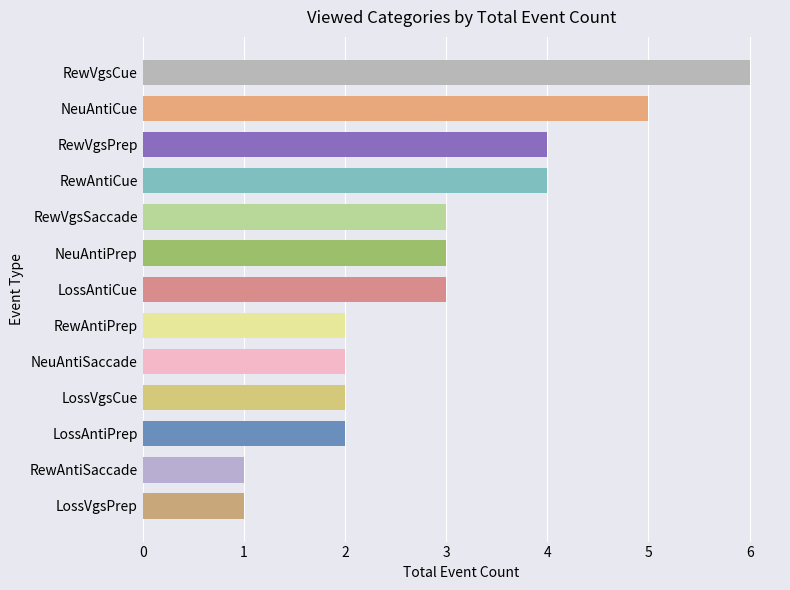

The value at LossAntiCue is 4. True or false?

False